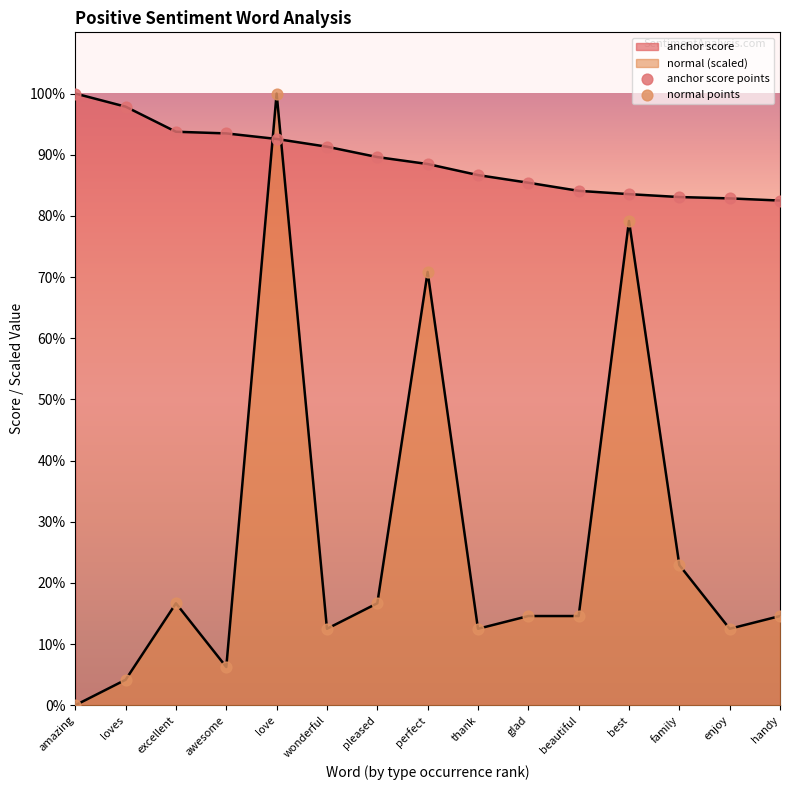

Which series has the largest total across all categories?

anchor score points